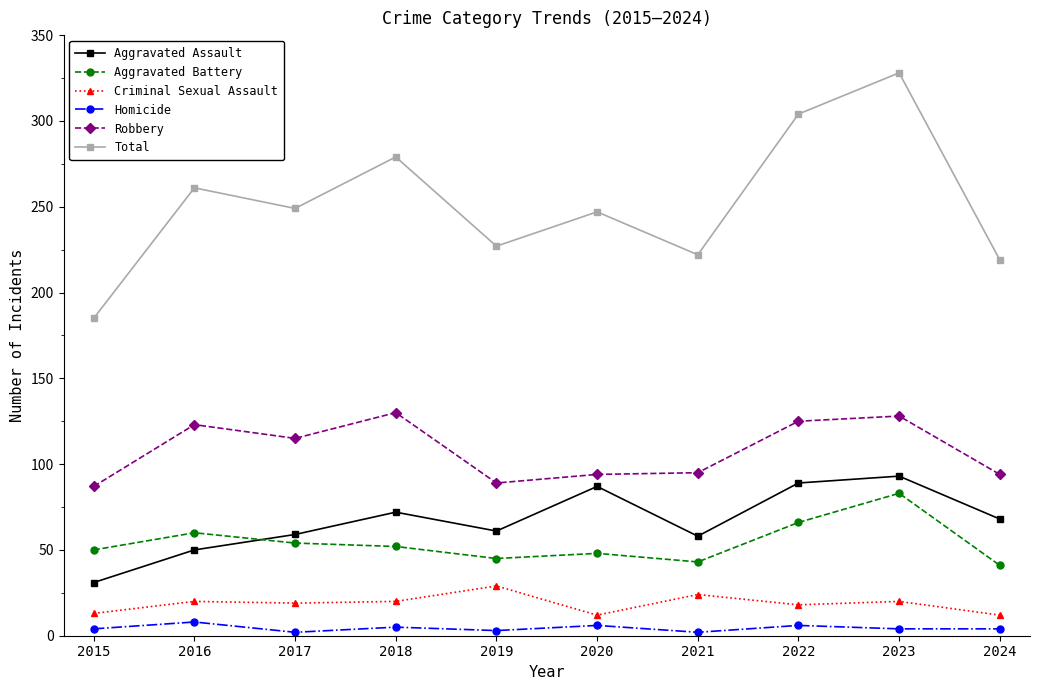

What is the maximum value shown in the chart?

328